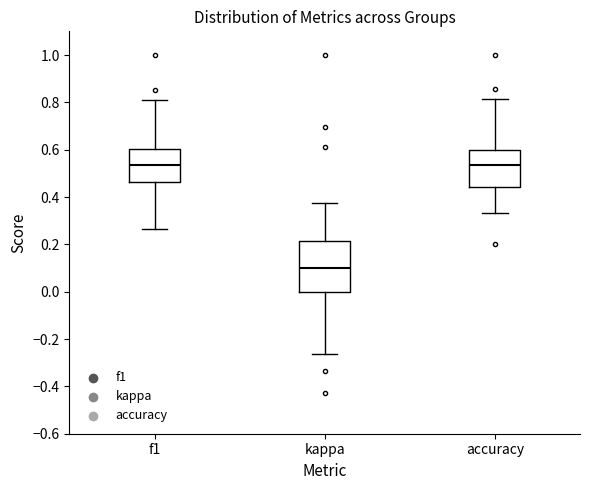

Reading left to right, transcribe this box plot: for each box, give where its median line is, the range the box spans, and where its two whiskers end, as read against the y-axis. The values are not printed on the chart, so give them approximately, as read against the axis.

f1: median 0.54, box 0.46 to 0.60, whiskers 0.26 to 0.82
kappa: median 0.10, box 0.00 to 0.22, whiskers -0.26 to 0.38
accuracy: median 0.54, box 0.44 to 0.60, whiskers 0.34 to 0.82